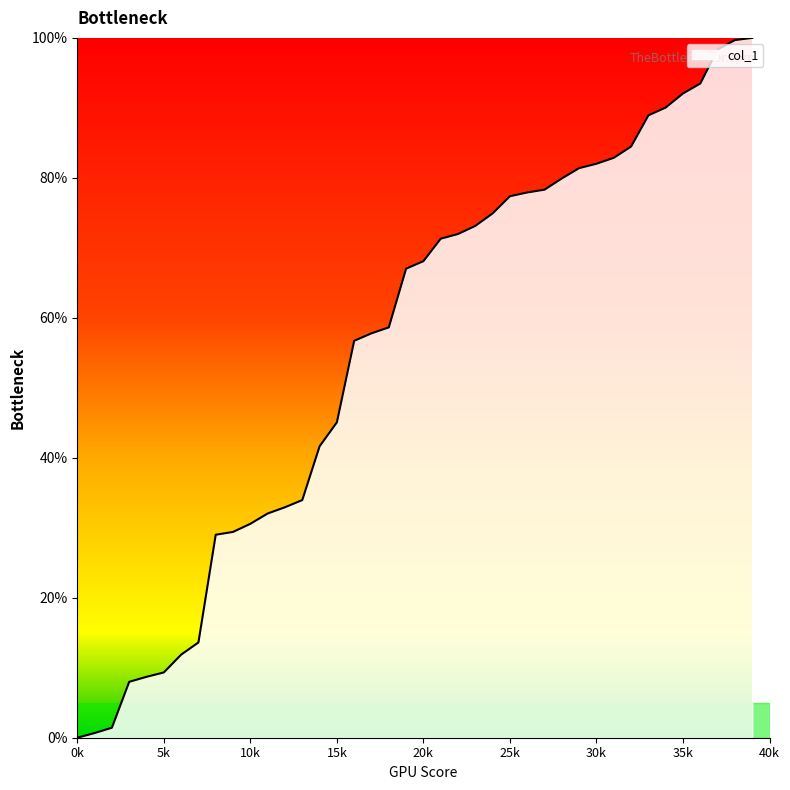

What is the greatest value displayed?

100.0